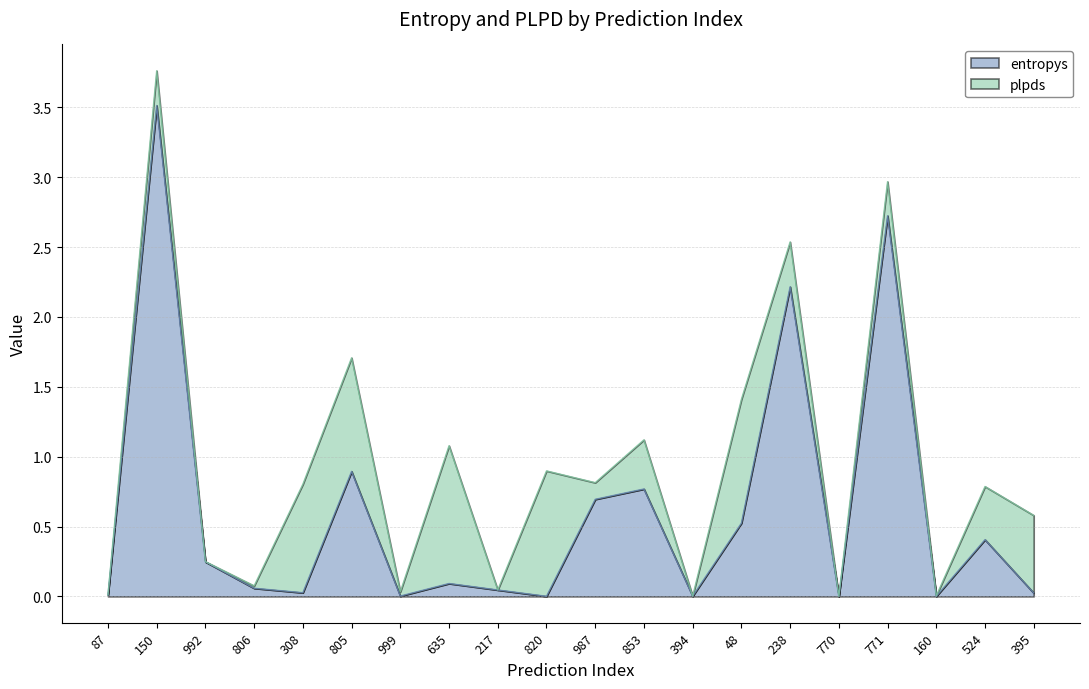

How many interior local valleys (lower than both neighbors) does the data have?

6